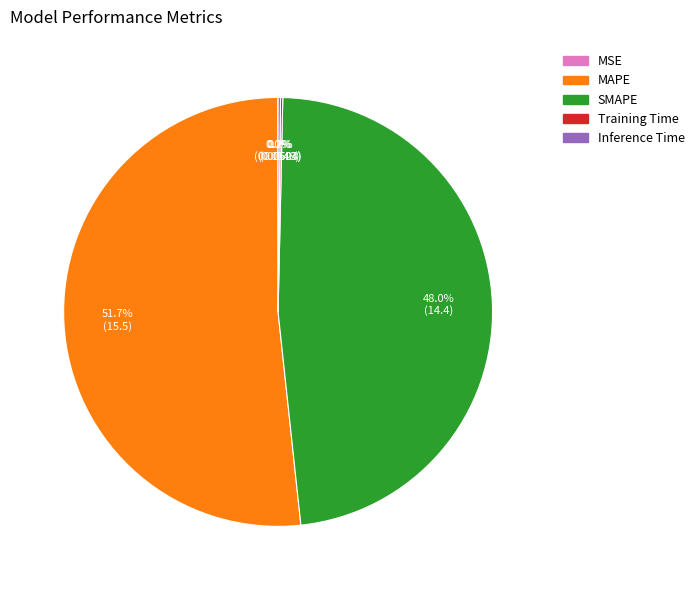

What percentage is NOT represented by SMAPE?

52.0%